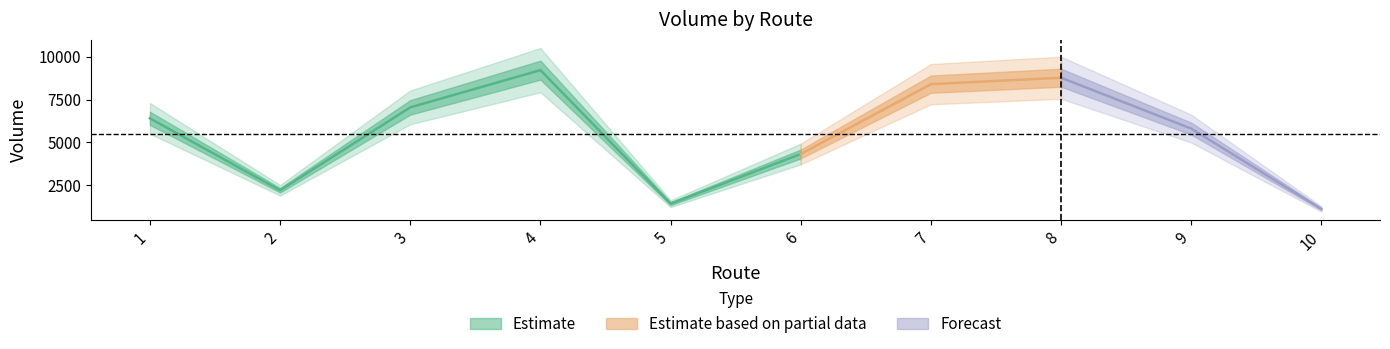

Which has a higher value, 6 or 4?

4